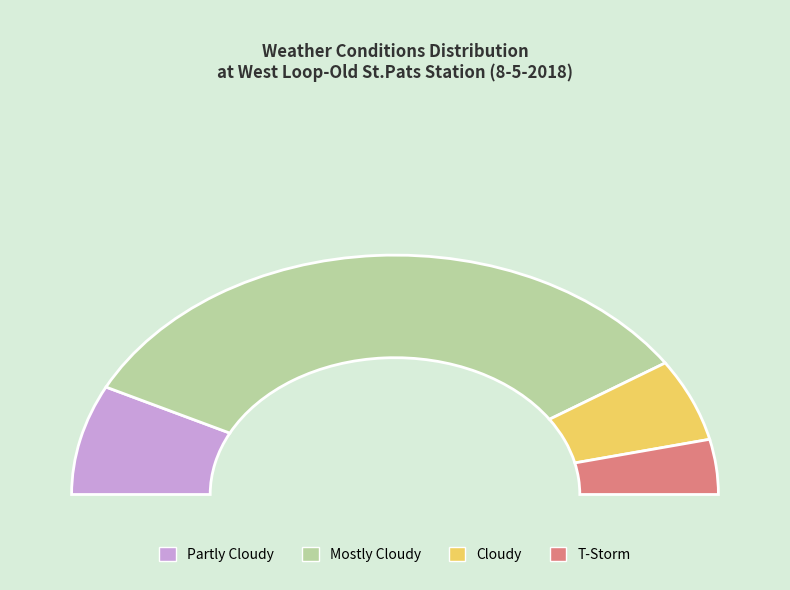

What is the change in value from Mostly Cloudy to Cloudy?

-15